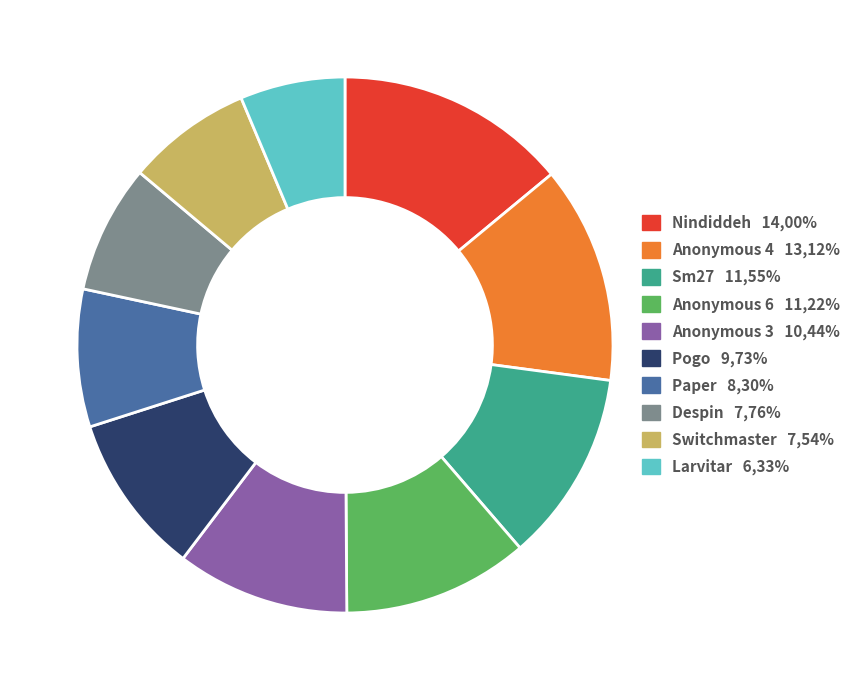

Approximately how many times larger is the value at Paper compared to Sm27?

0.7